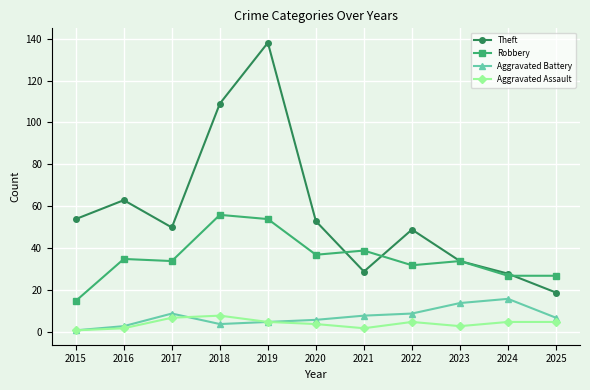

Reading right to left, extract all data points from this chart.

Theft: 19	28	34	49	29	53	138	109	50	63	54
Robbery: 27	27	34	32	39	37	54	56	34	35	15
Aggravated Battery: 7	16	14	9	8	6	5	4	9	3	1
Aggravated Assault: 5	5	3	5	2	4	5	8	7	2	1